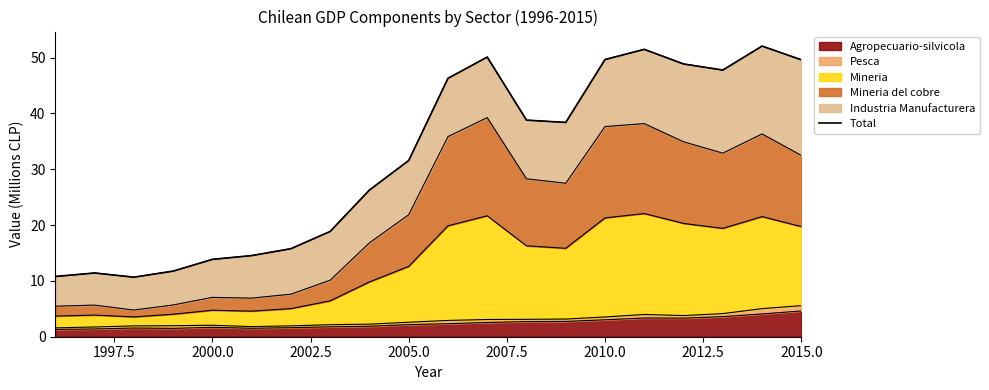

What is the difference between the maximum and minimum values?

41.4